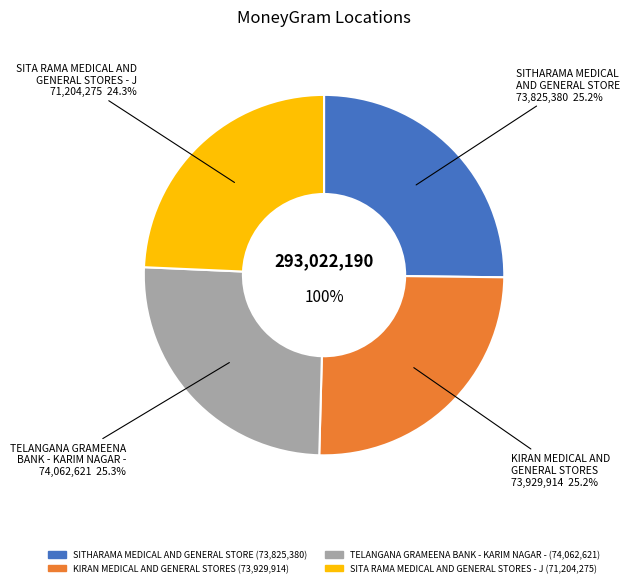

To the nearest percent, what portion does KIRAN MEDICAL AND GENERAL STORES represent?

25%